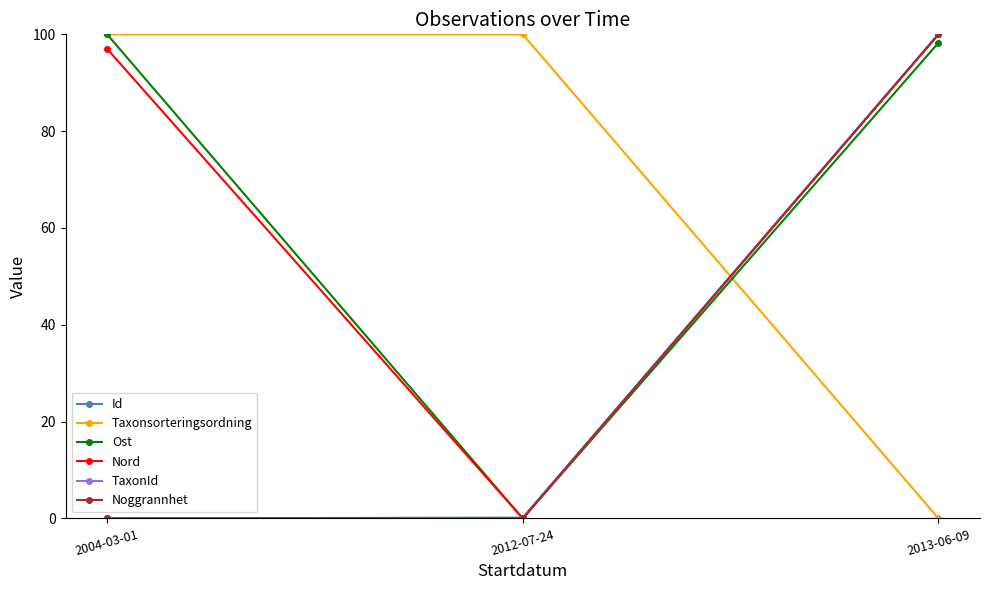

Is this an area chart (filled region under the line)?

No